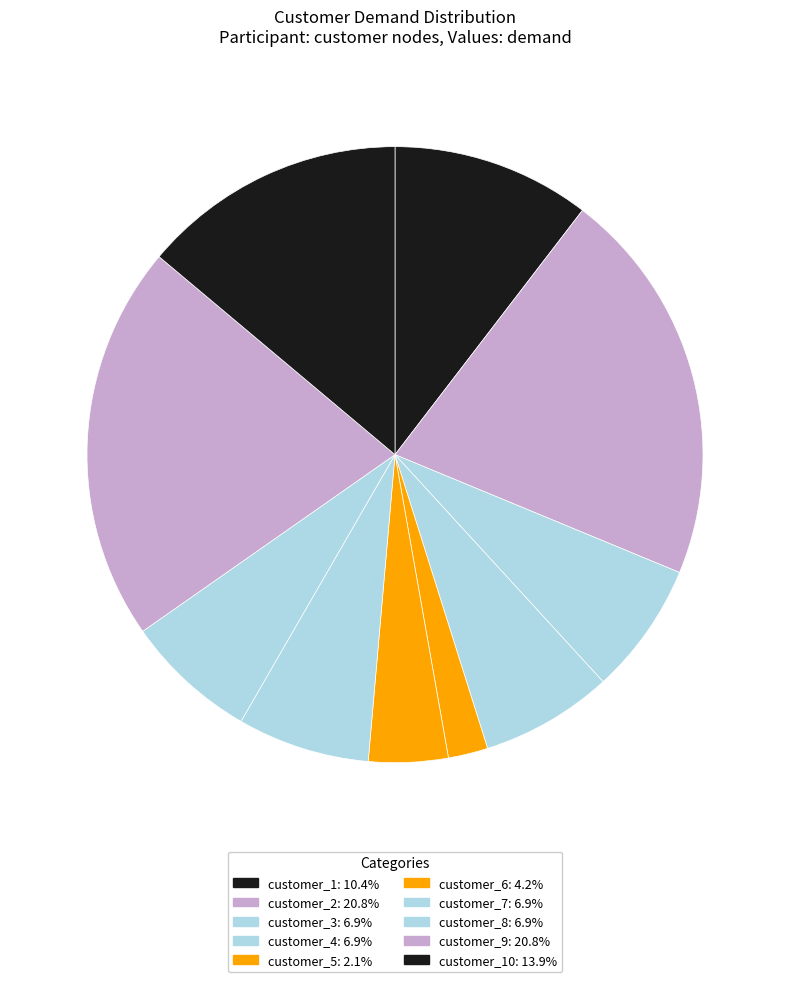

Is there any slice that represents more than half of the pie?

No